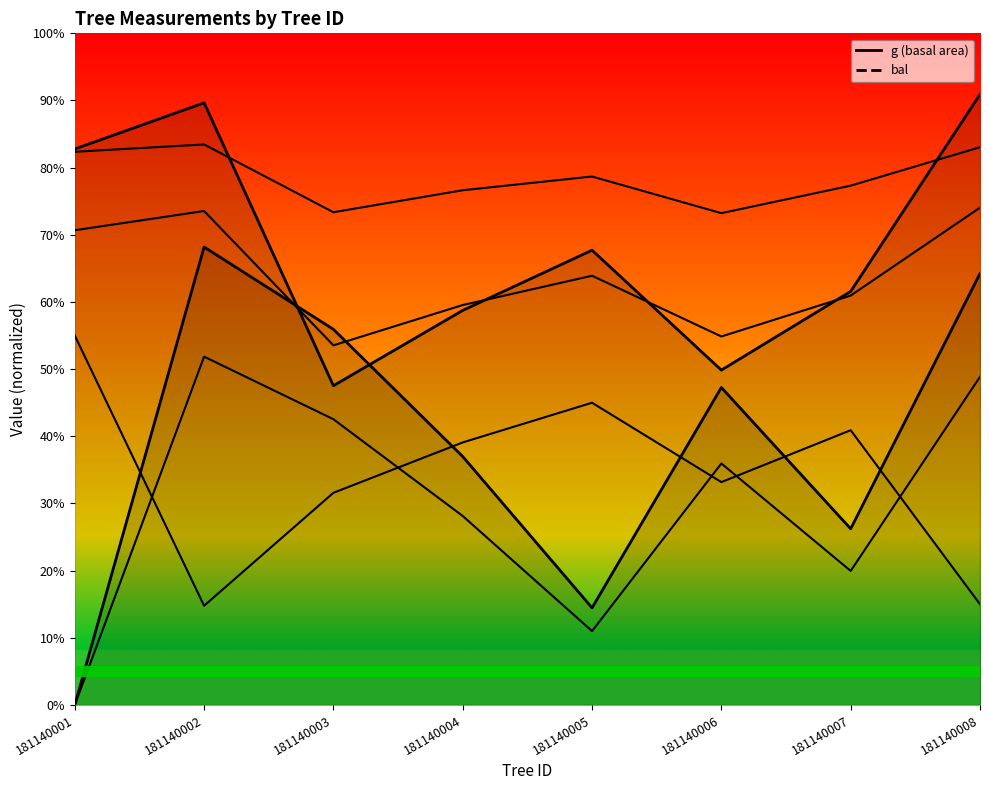

True or false: h and bal intersect in this chart.

False